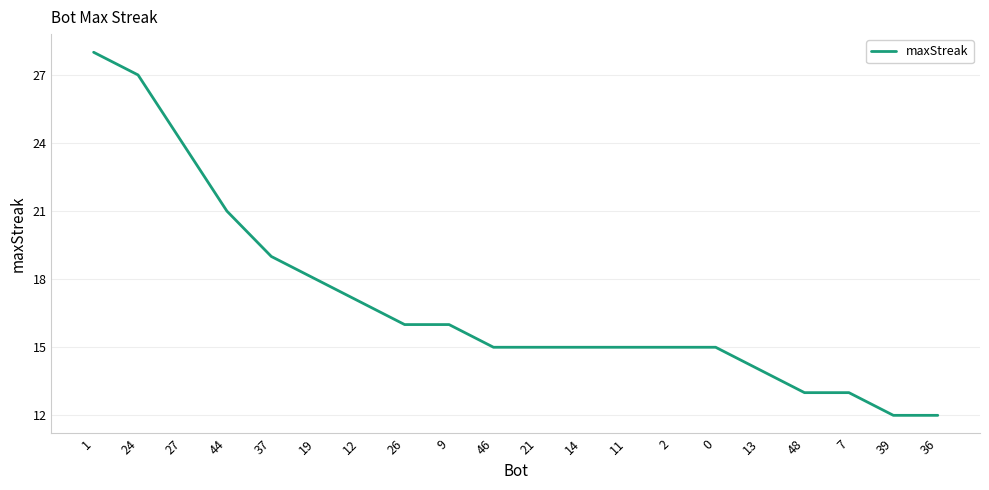

How many lines are shown in the chart?

1